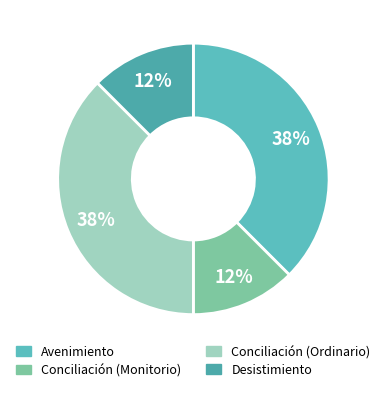

To the nearest percent, what portion does Desistimiento represent?

12%